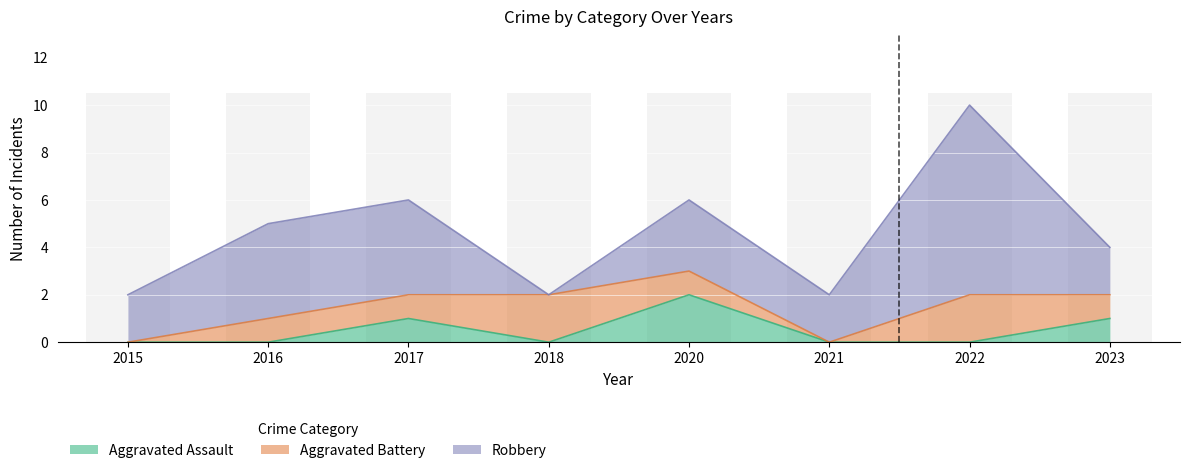

The value of Aggravated Assault at 2015 is -1. True or false?

False